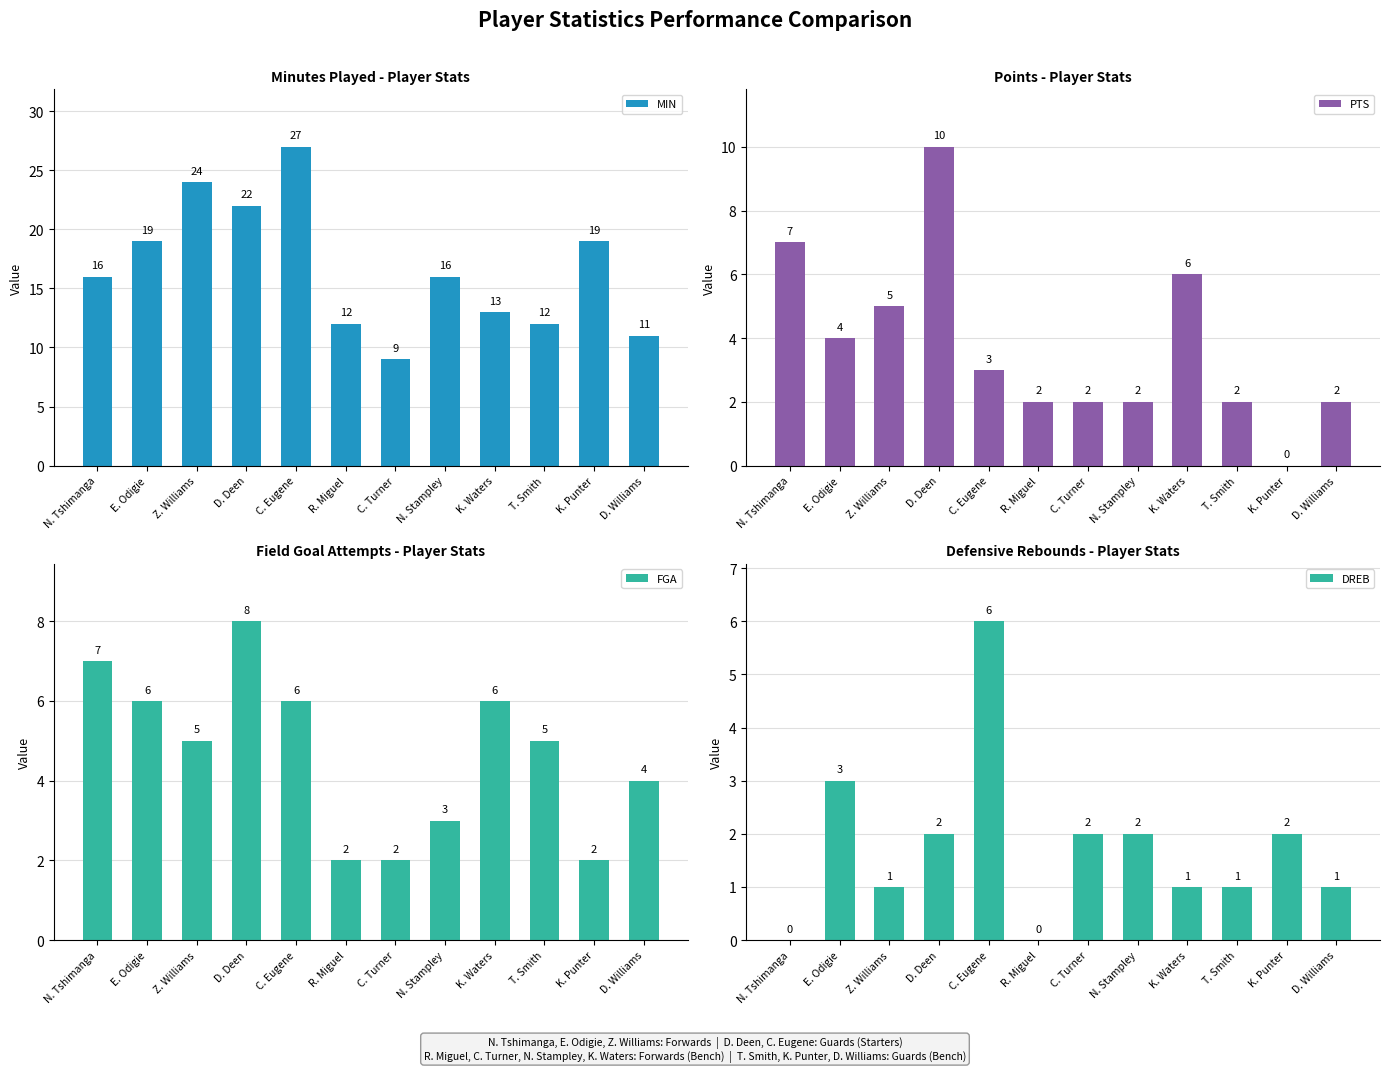

Between C. Eugene and D. Williams, which is larger?

C. Eugene